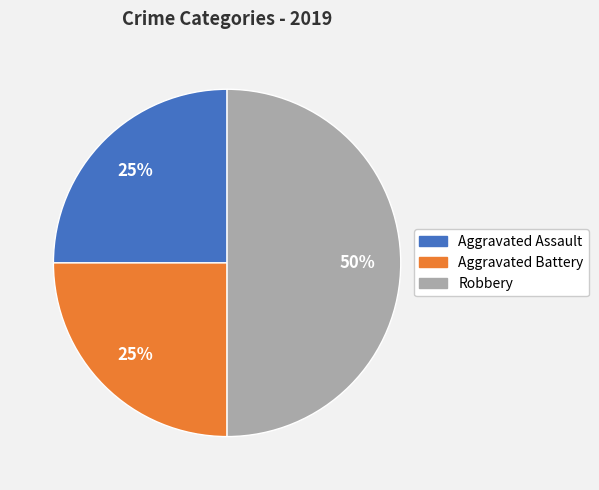

Is the sum of Robbery and Aggravated Assault greater than half?

Yes